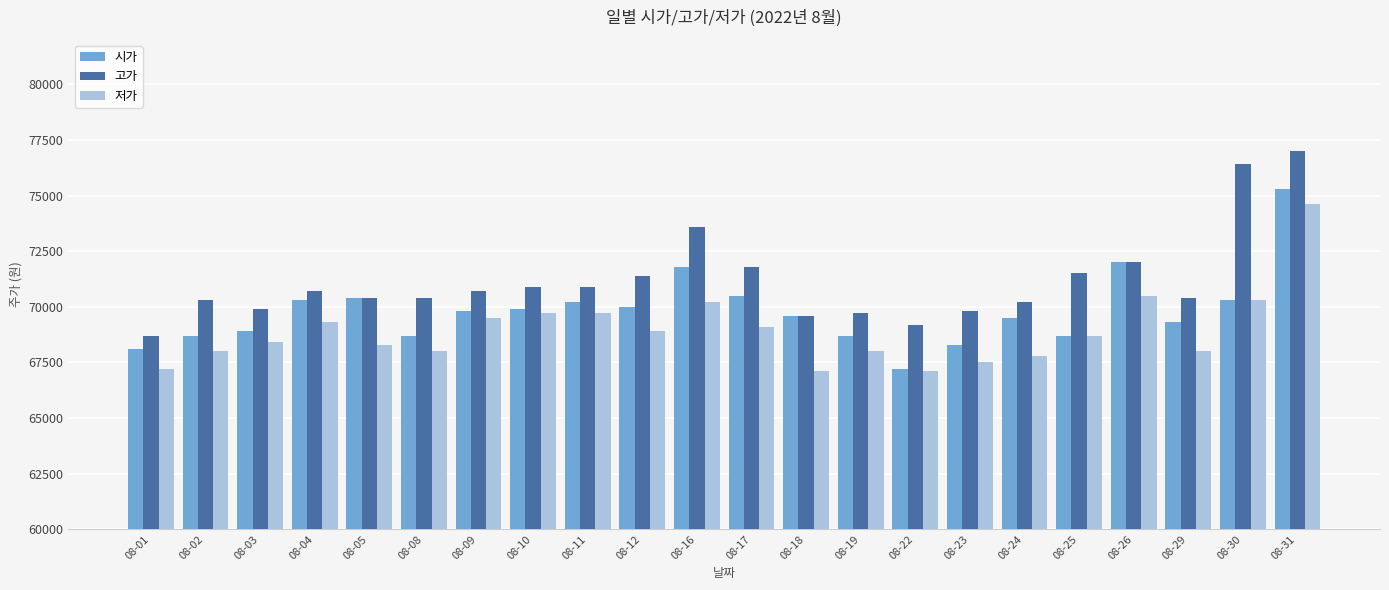

Rank the series by their maximum value, from lowest to highest.

저가, 시가, 고가